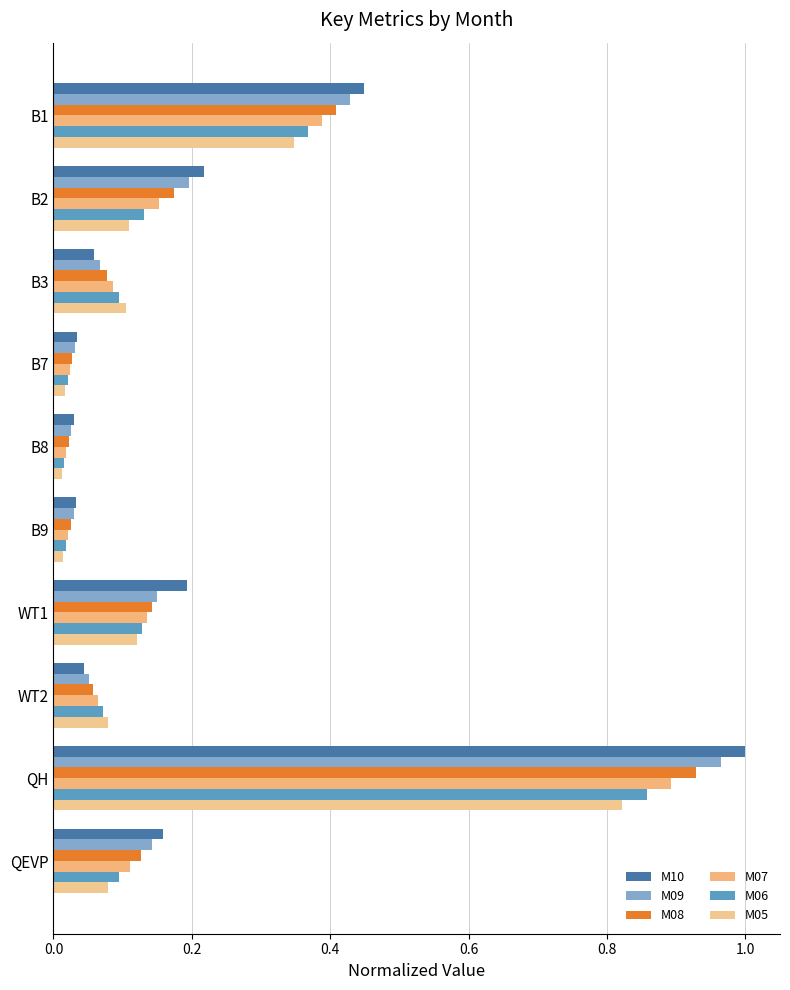

List the series in order of their peak value, lowest first.

M05, M06, M07, M08, M09, M10